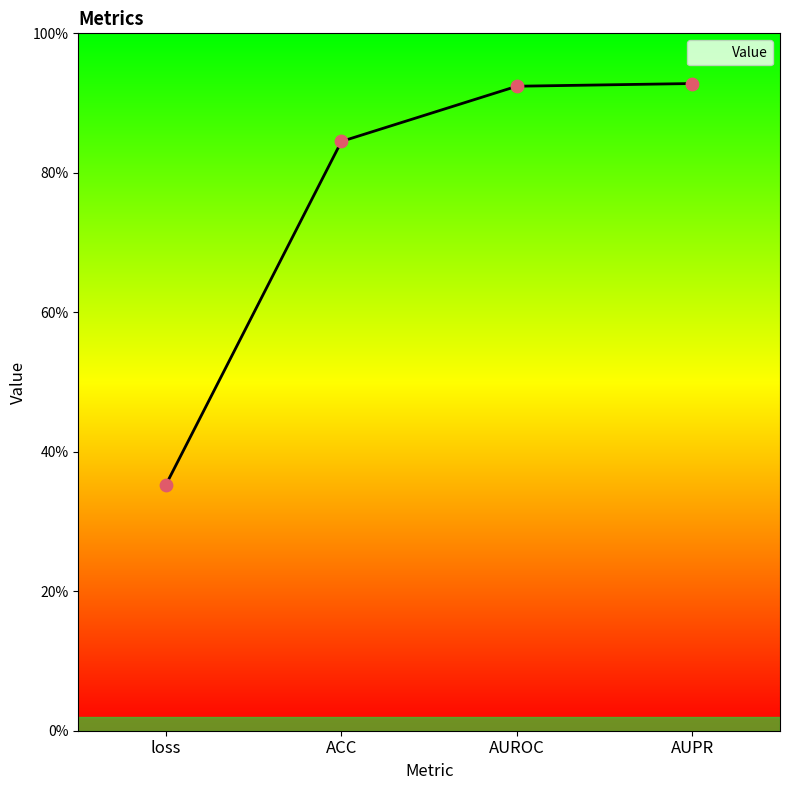

Between loss and AUROC, which is larger?

AUROC